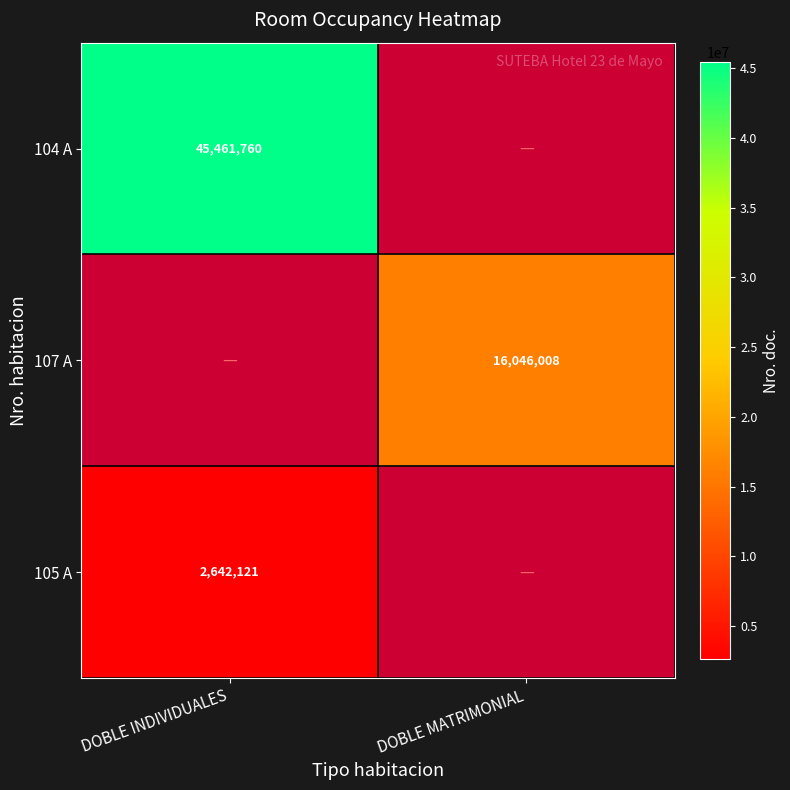

Is it true that 104 A equals 19324087 at DOBLE INDIVIDUALES?

False